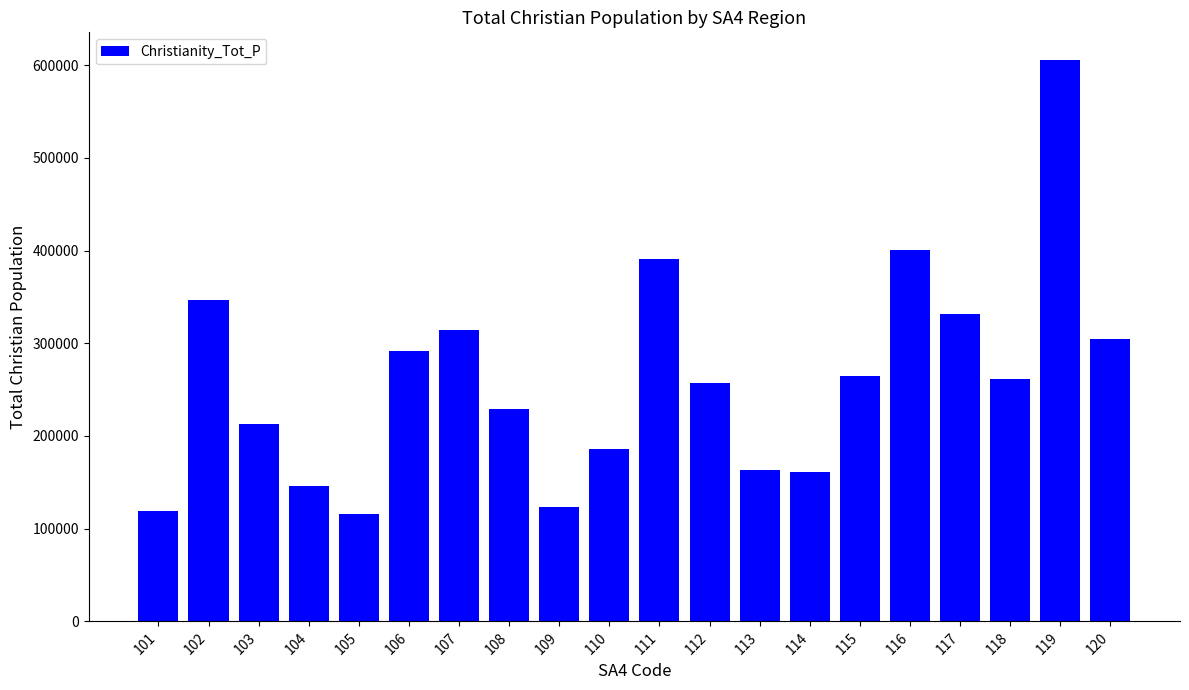

Reading left to right, what are all the values shown in this chart?

118537	346596	212962	146127	115566	291946	313842	229035	123552	185560	390519	257061	163656	161006	264371	400997	331340	261410	605118	304771